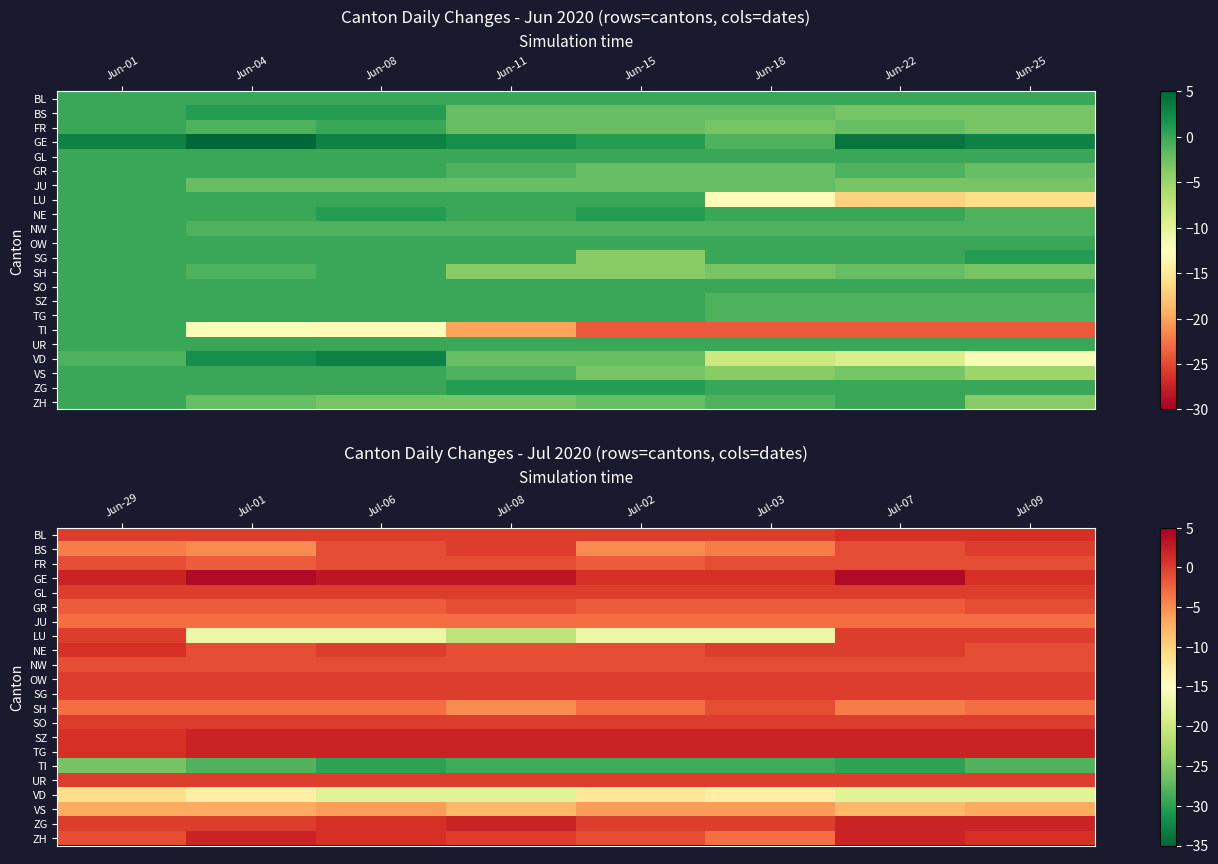

Between Jun-04 and Jun-11, which is larger?

Jun-04